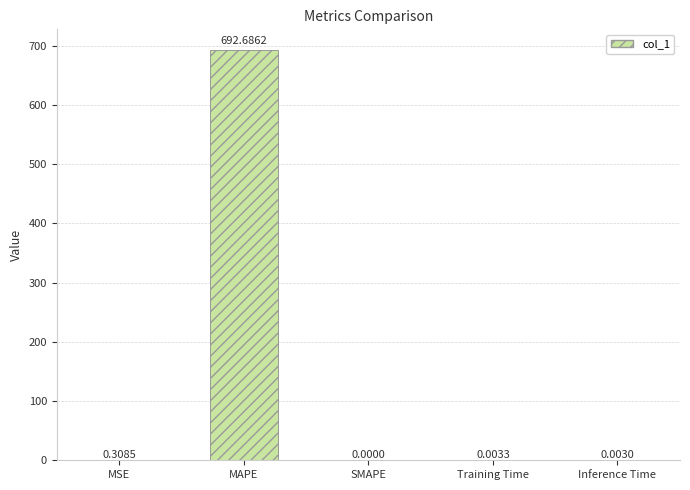

How many positive values are there?

4